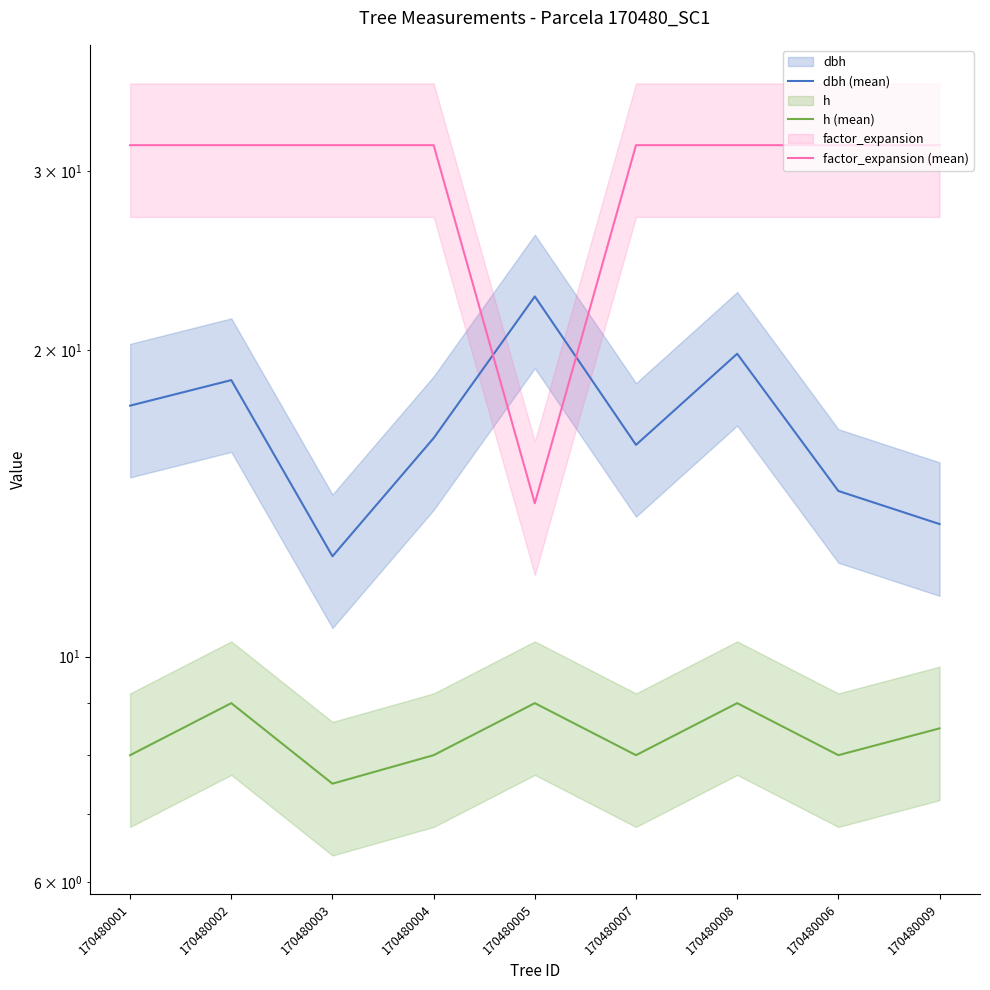

List the labels in order of factor_expansion (mean) value, smallest first.

170480005, 170480001, 170480002, 170480003, 170480004, 170480007, 170480008, 170480006, 170480009